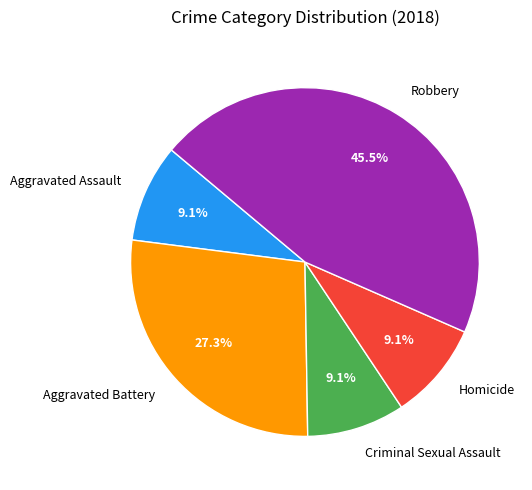

Which category has the biggest portion of the pie?

Robbery